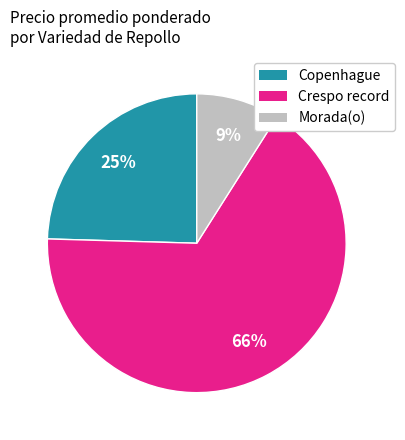

How many slices are in this pie chart?

3